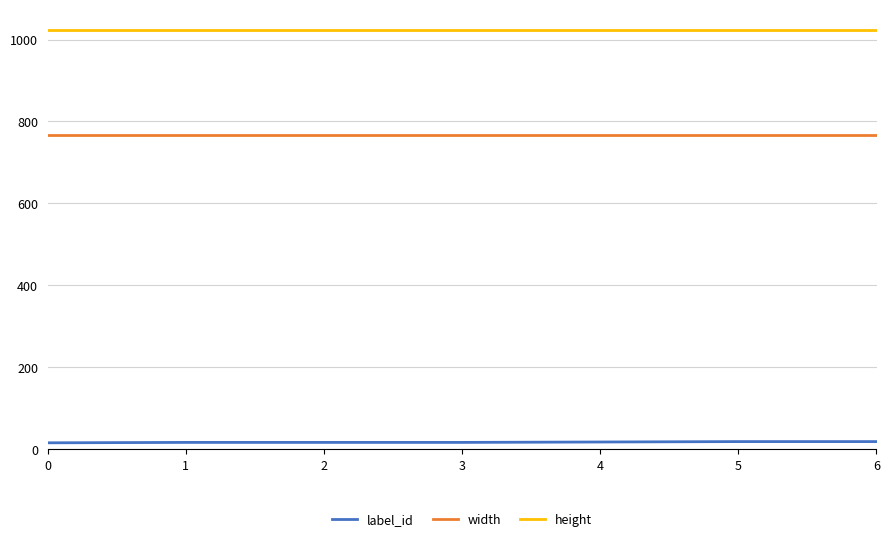

At how many categories does at least one series exceed 548?

7